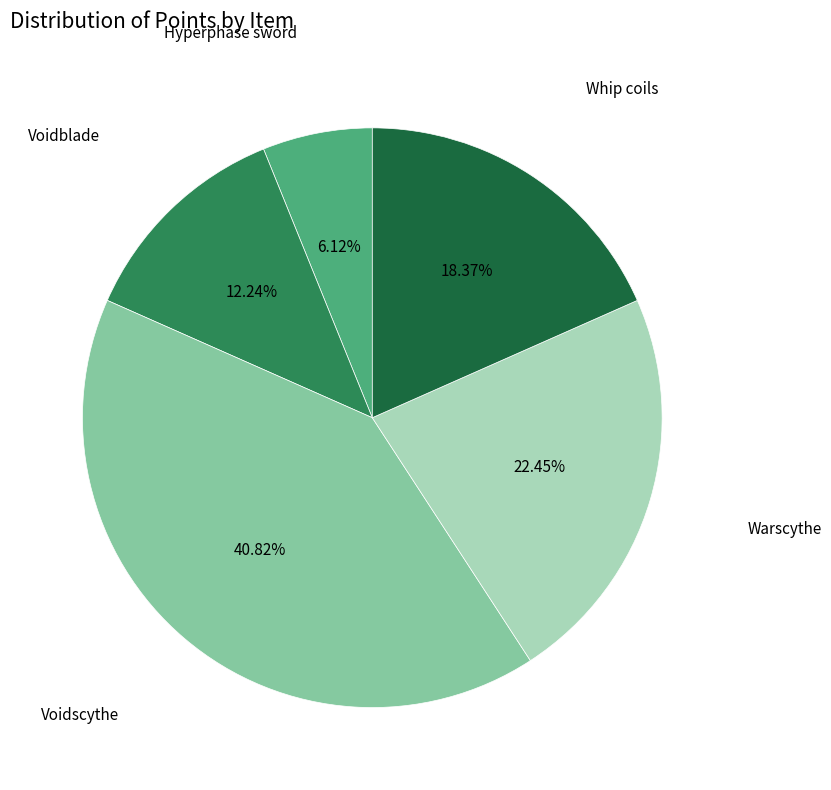

What is the smallest slice in the pie chart?

Hyperphase sword